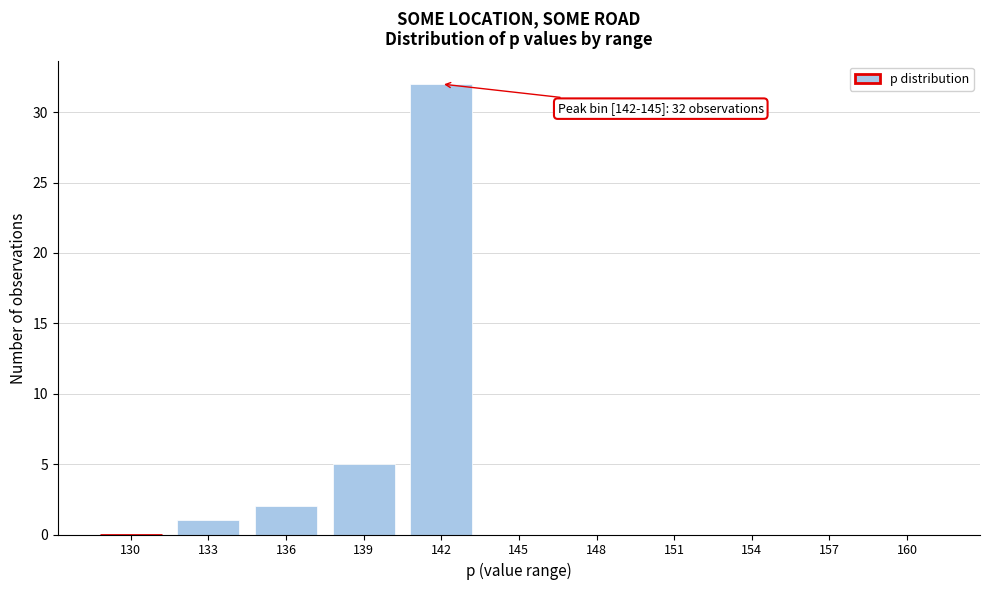

Reading right to left, transcribe all the data shown in this chart.

160=0	157=0	154=0	151=0	148=0	145=0	142=32	139=5	136=2	133=1	130=0